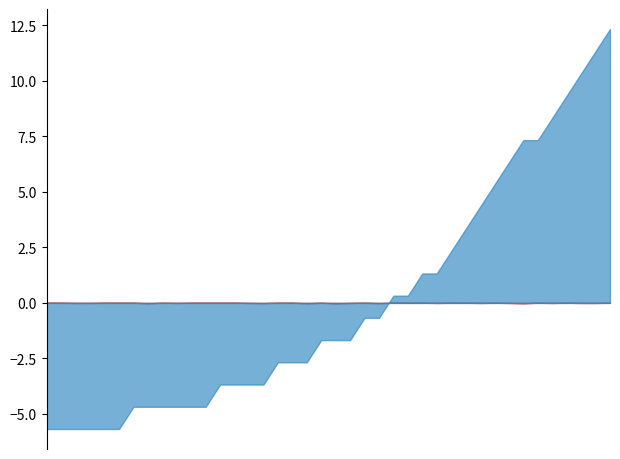

At how many categories does at least one series exceed 8?

11